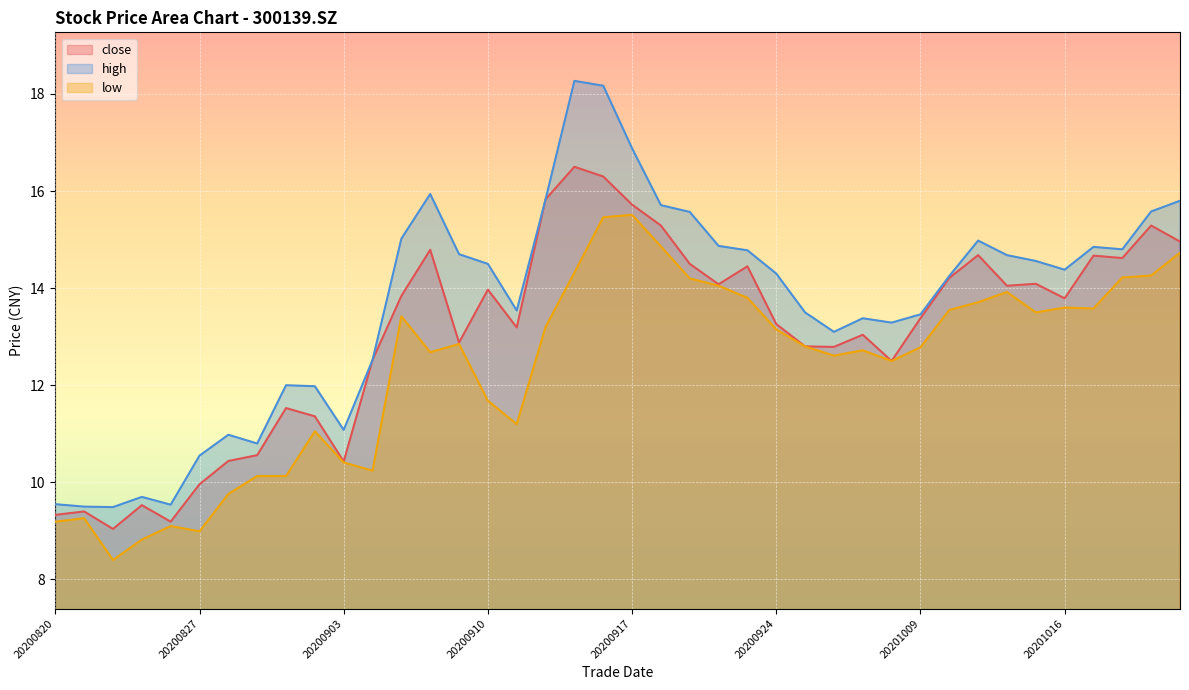

Which series has the widest spread of values?

high